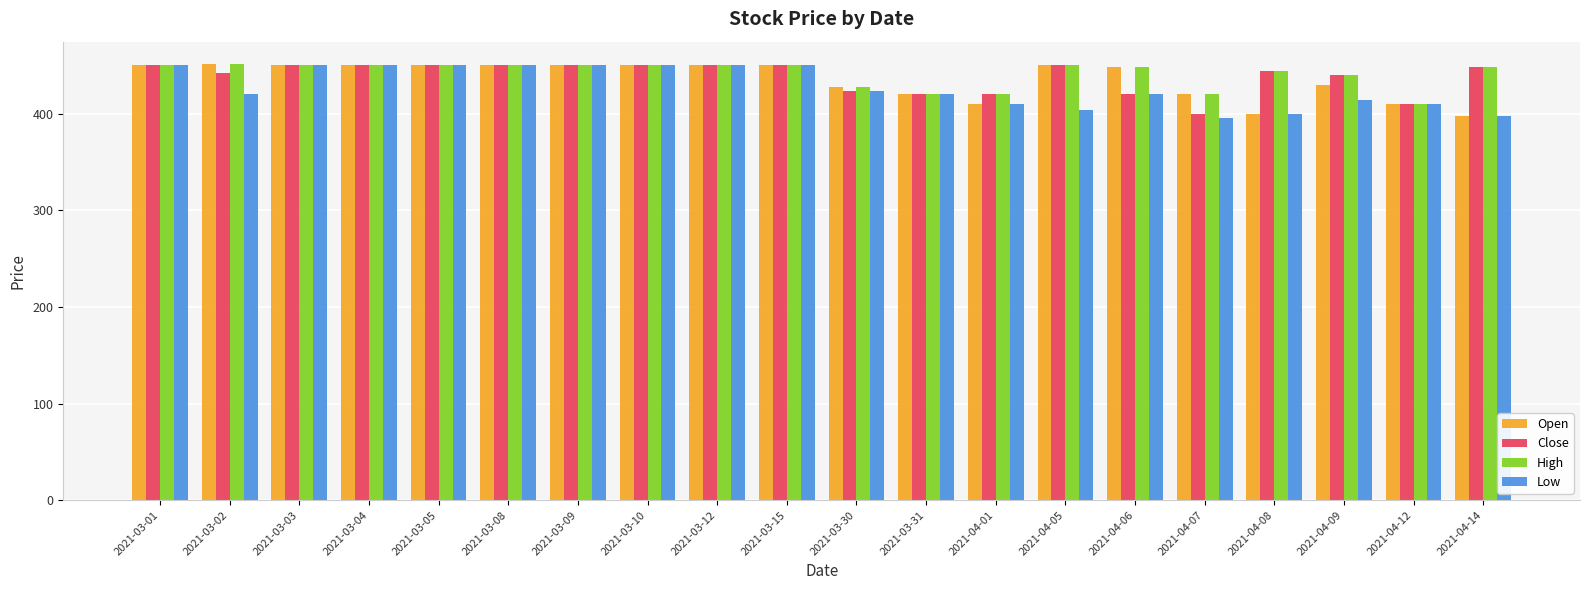

True or false: Low has a value of 396 at 2021-04-07.

True